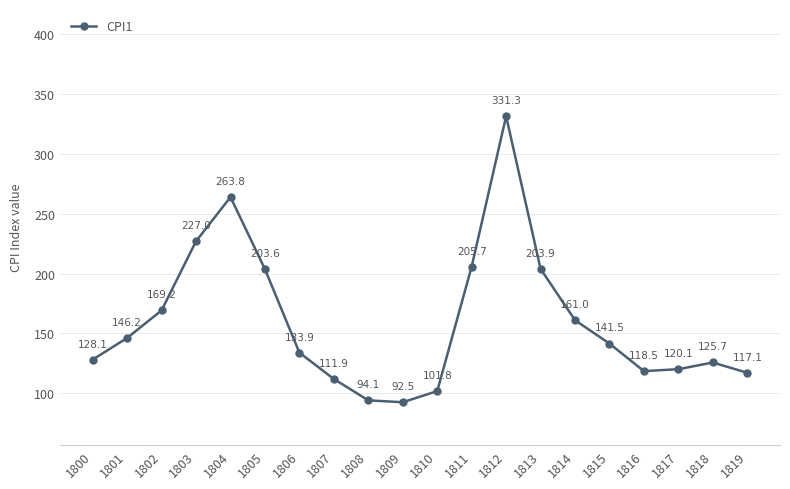

What is the change in value from 1801 to 1809?

-53.7